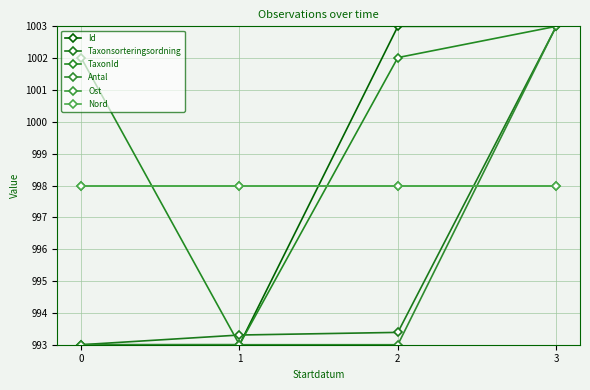

True or false: TaxonId has more than 0 points higher than both neighbors.

False